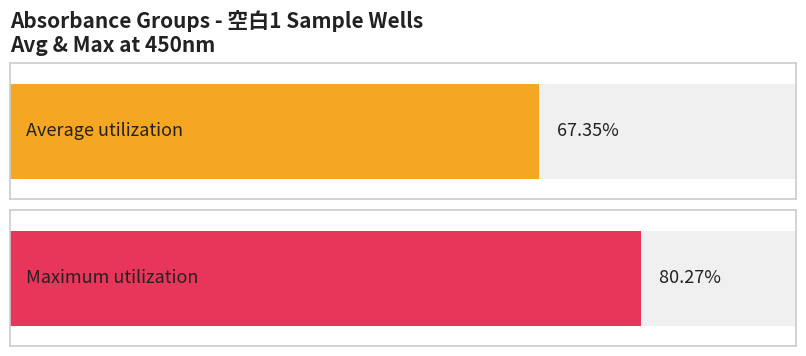

Which series has the largest range (max minus min)?

Maximum utilization